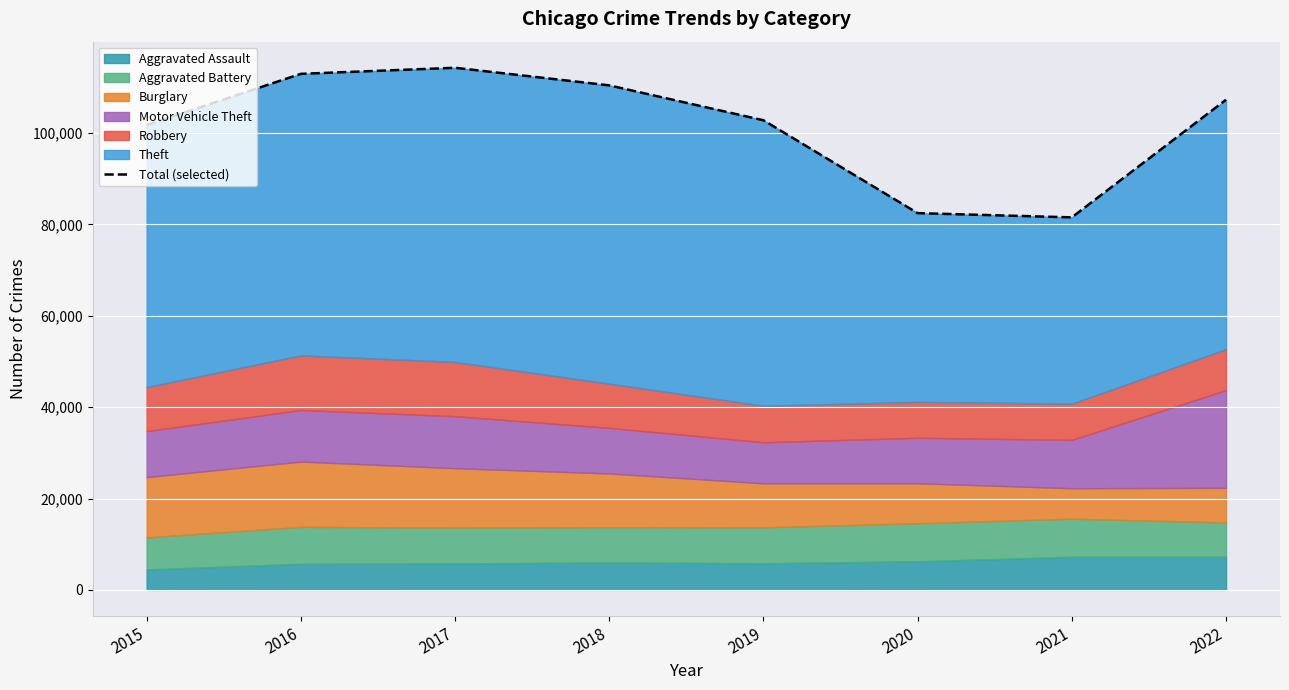

Is it true that the value at 2018 is 58449?

False